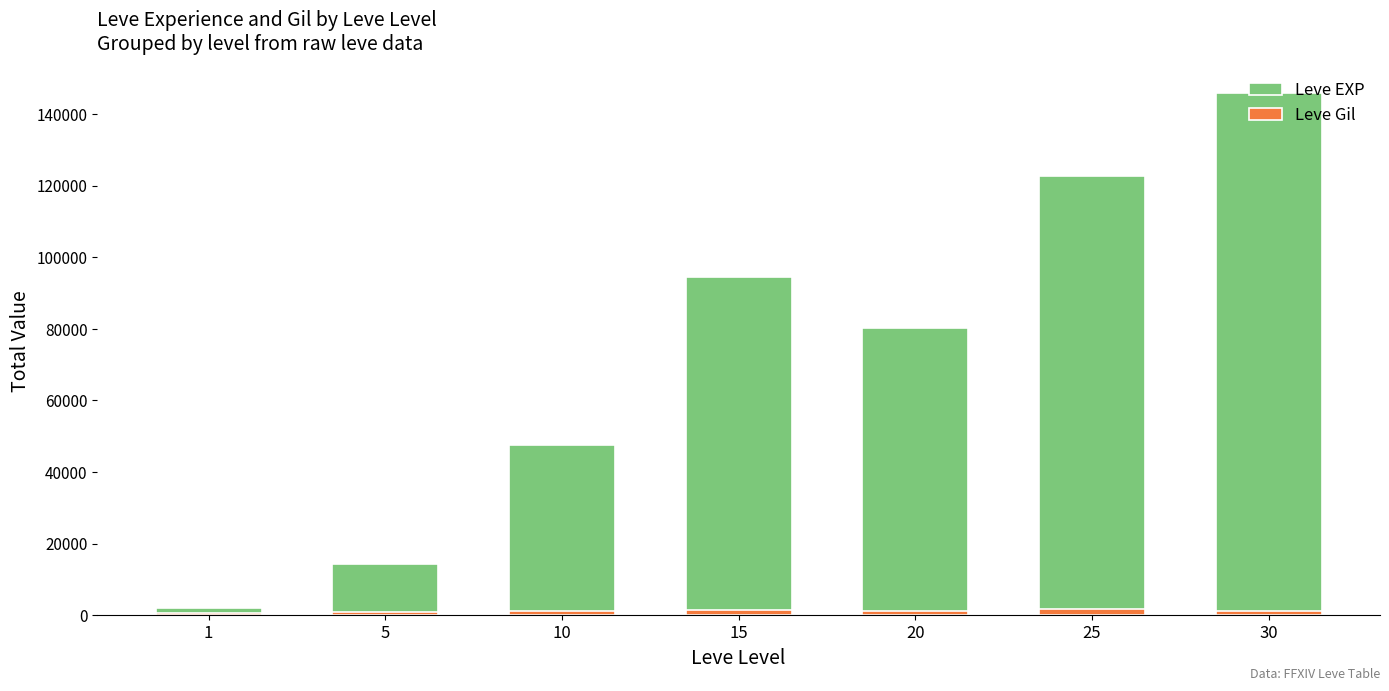

What is the difference between the highest and lowest values at 25?

120896